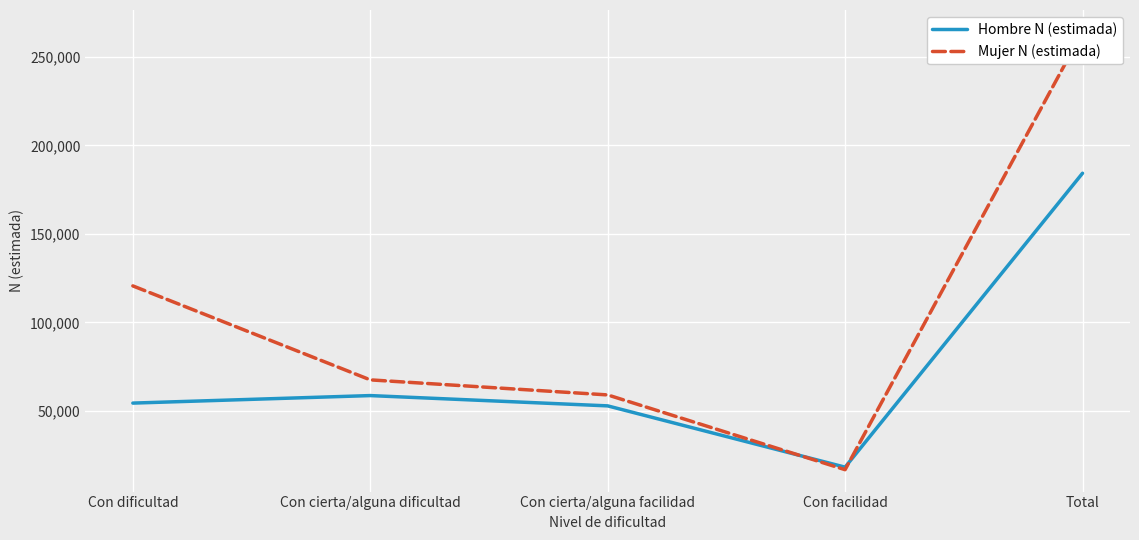

What value does the Hombre N (estimada) series have at Con dificultad, to the nearest 50?

54450